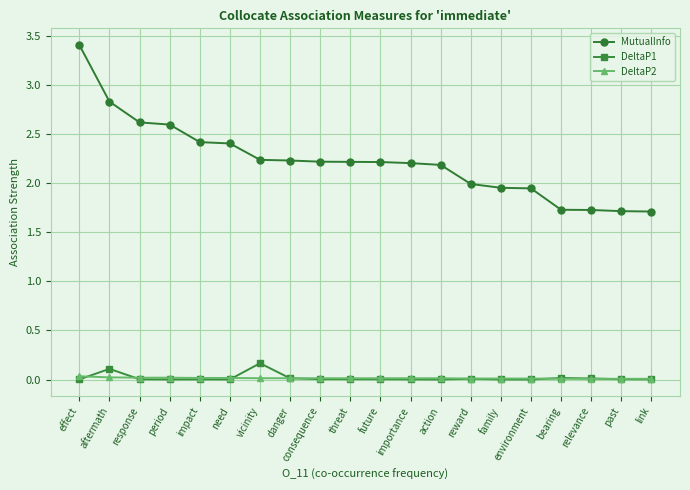

How many distinct data groups are displayed?

3